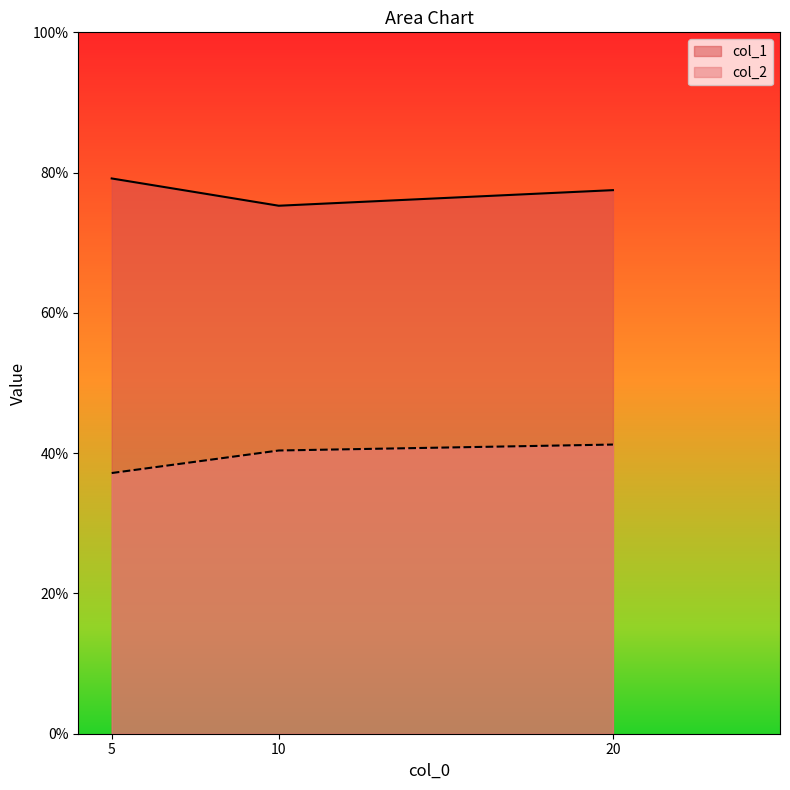

At how many categories does at least one series exceed 0?

3